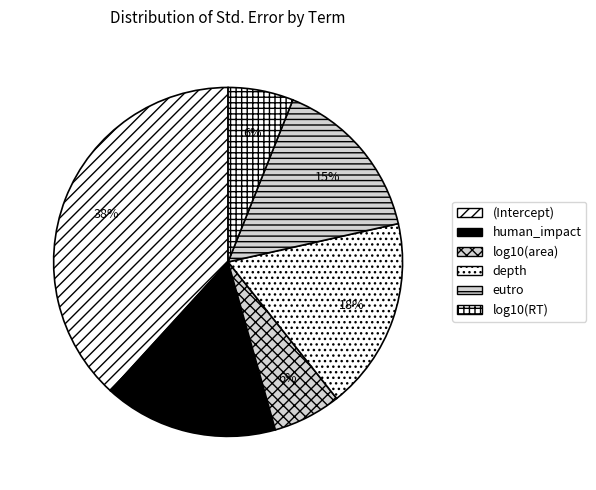

Is there any slice that represents more than half of the pie?

No